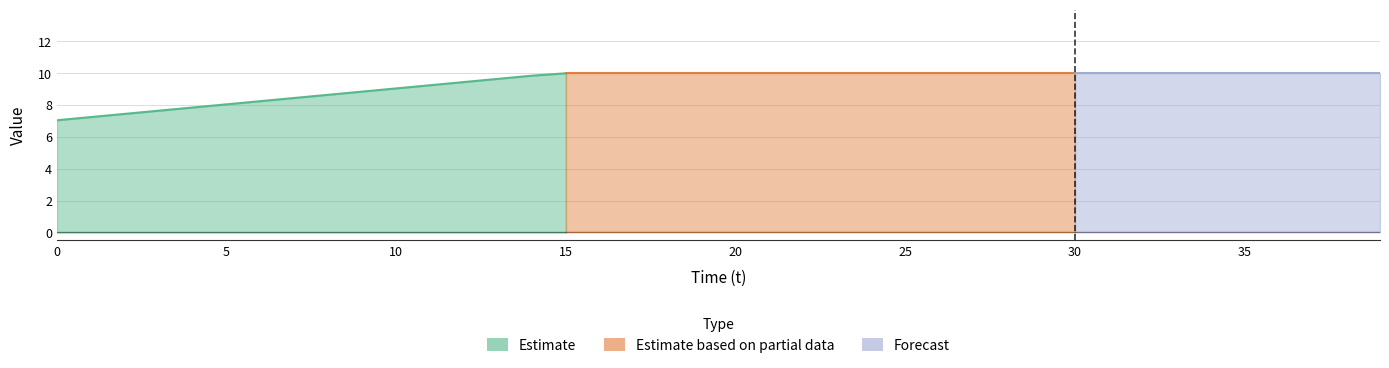

How many distinct data groups are displayed?

3